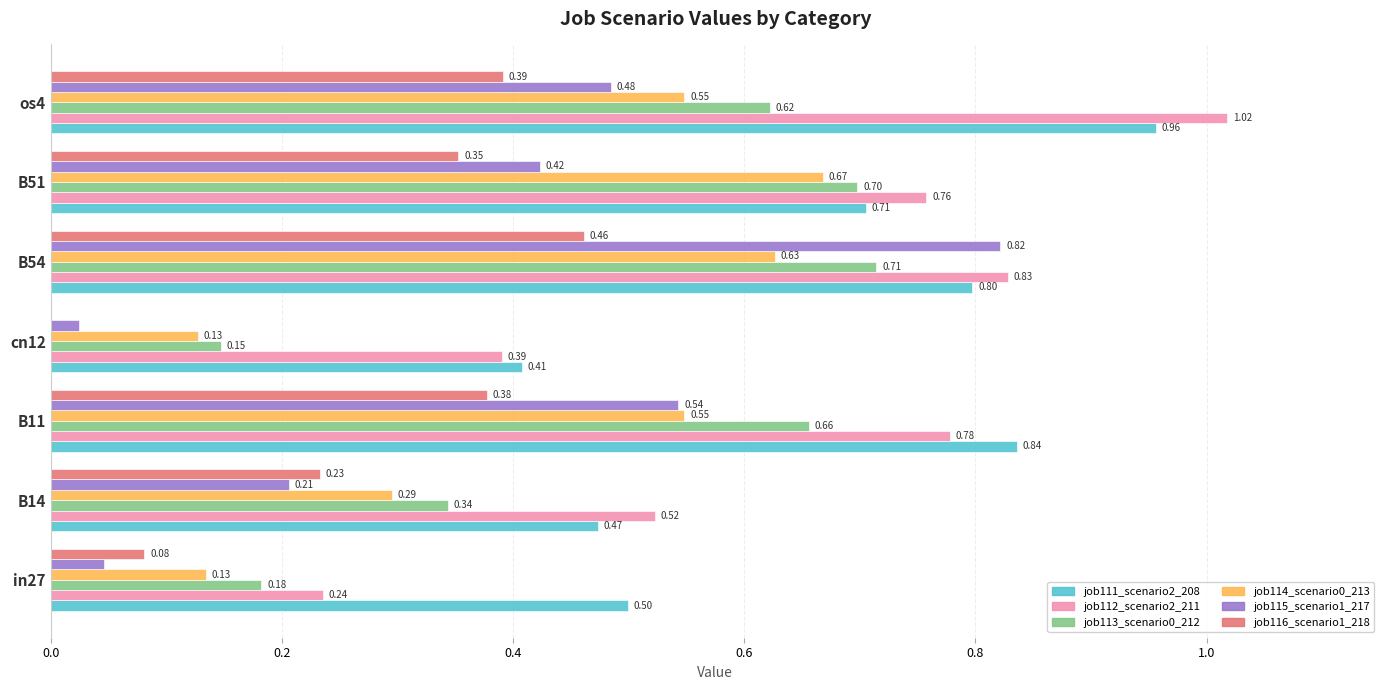

At which category is the sum across all series the highest?

B54